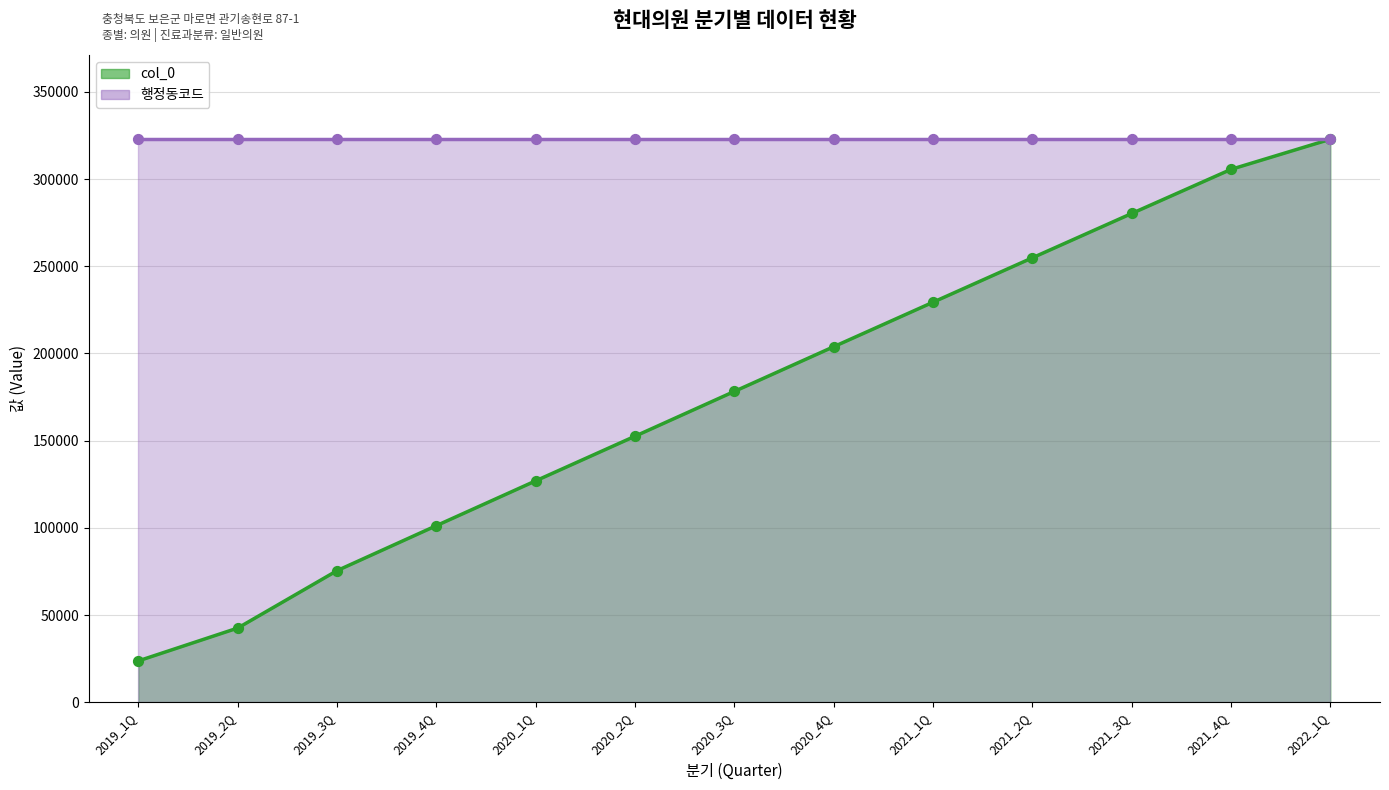

Which series has the largest total across all categories?

행정동코드_line